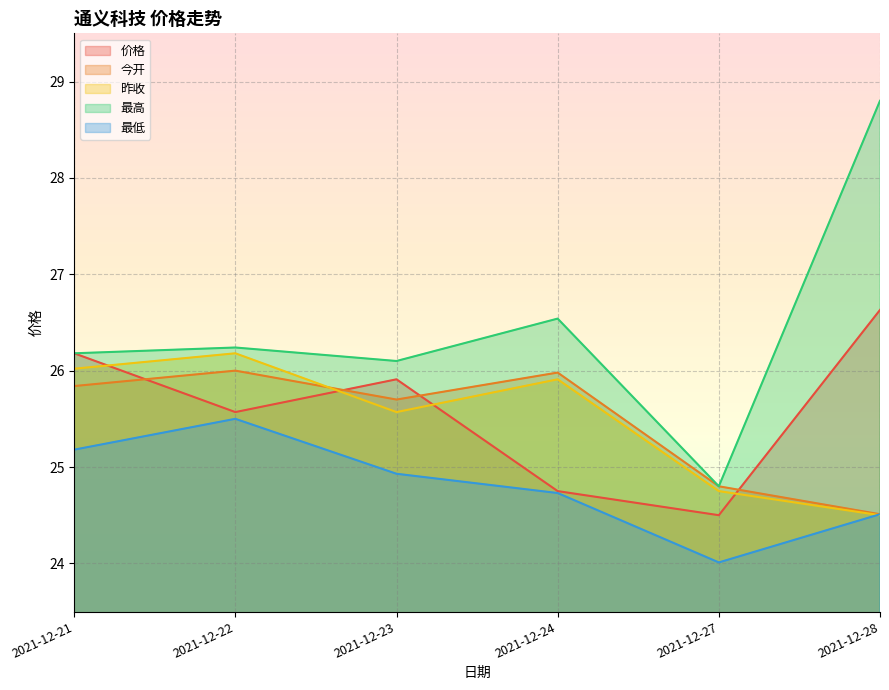

Where is 今开 nearest to the value 25?

2021-12-27